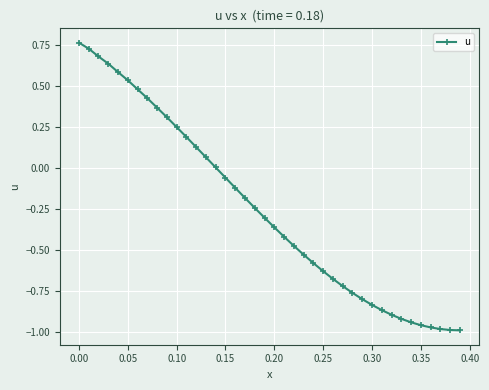

What is the difference between the second highest and second lowest values?

1.7